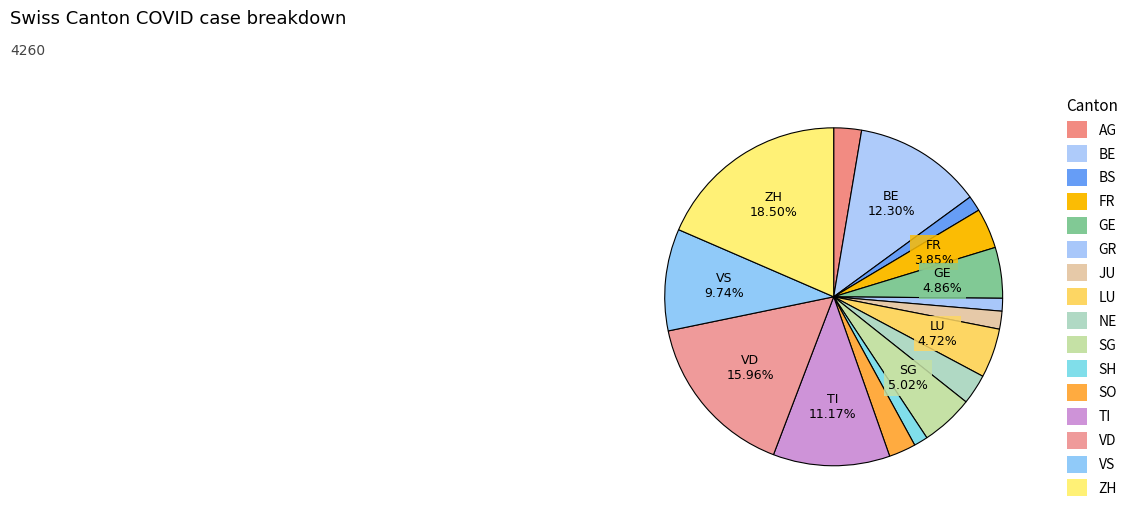

Which has a higher value, AG or VS?

VS